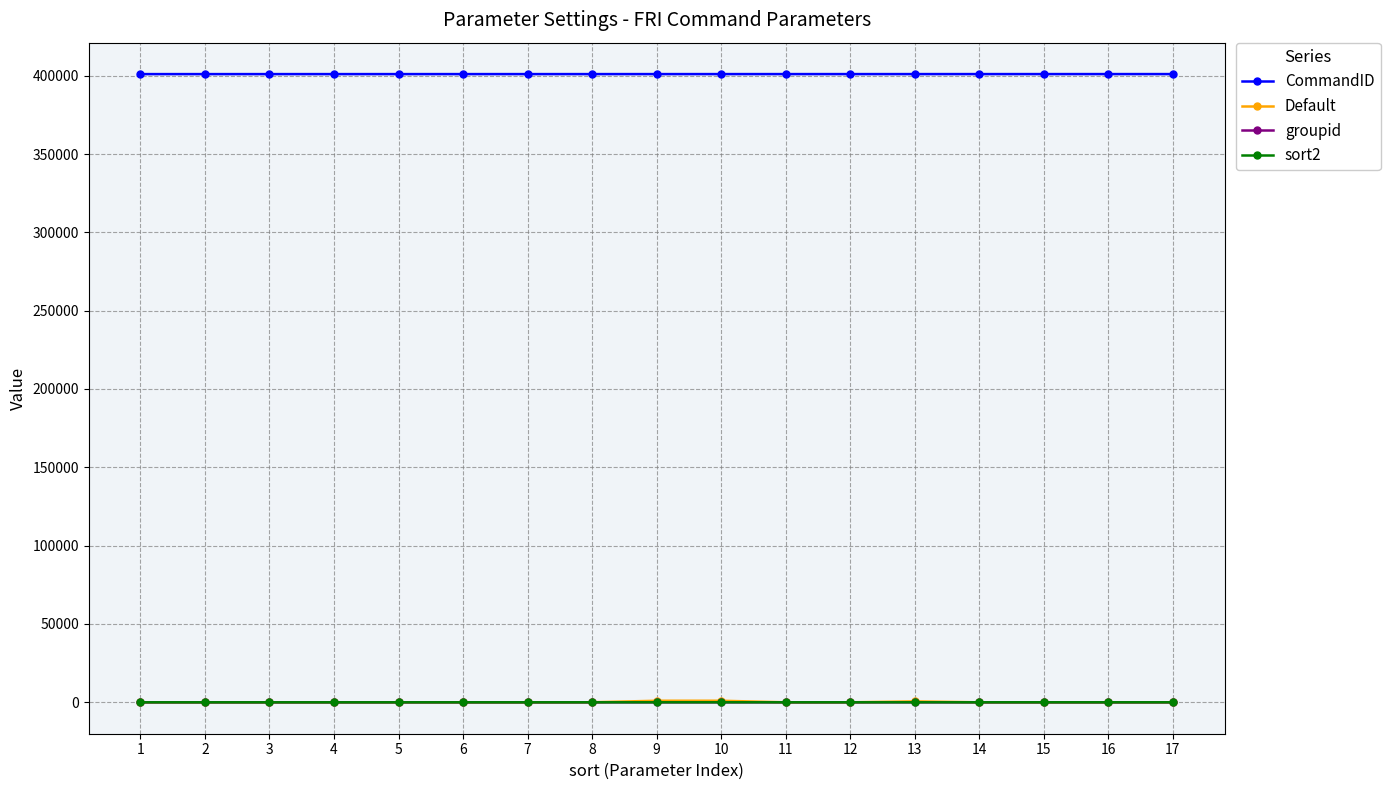

What is the spread (max minus min) of values at 2?

401001